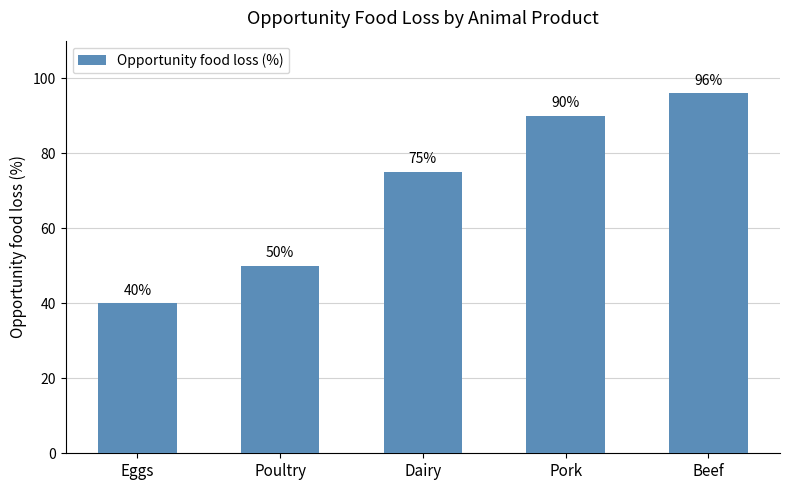

Count the values in the range 50 to 90.

3